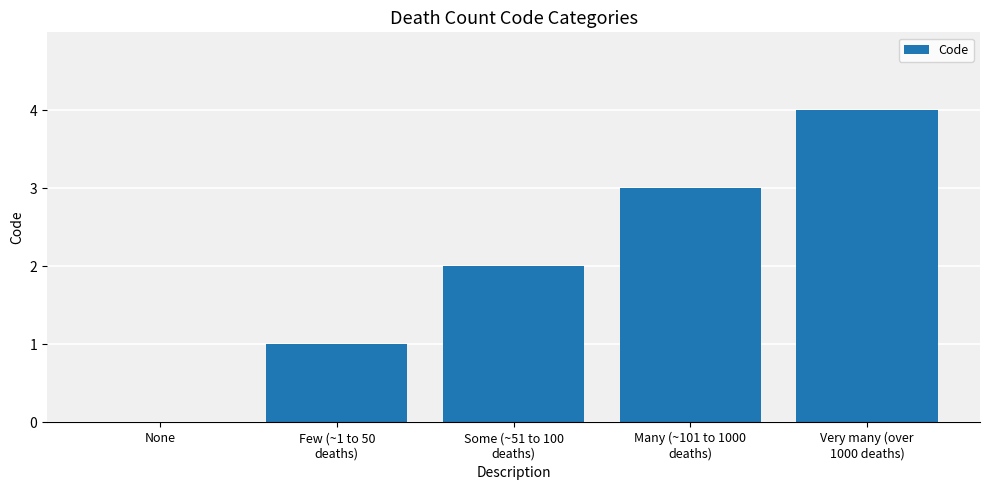

Reading left to right, list all the values displayed in this chart.

0	1	2	3	4